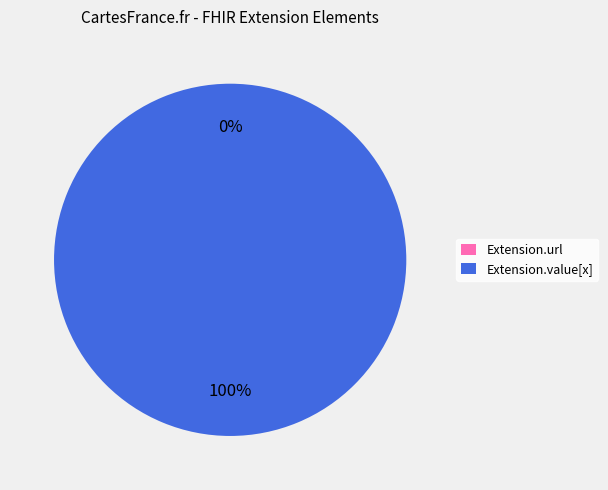

To the nearest percent, what is the combined percentage of Extension.url and Extension.value[x]?

100%